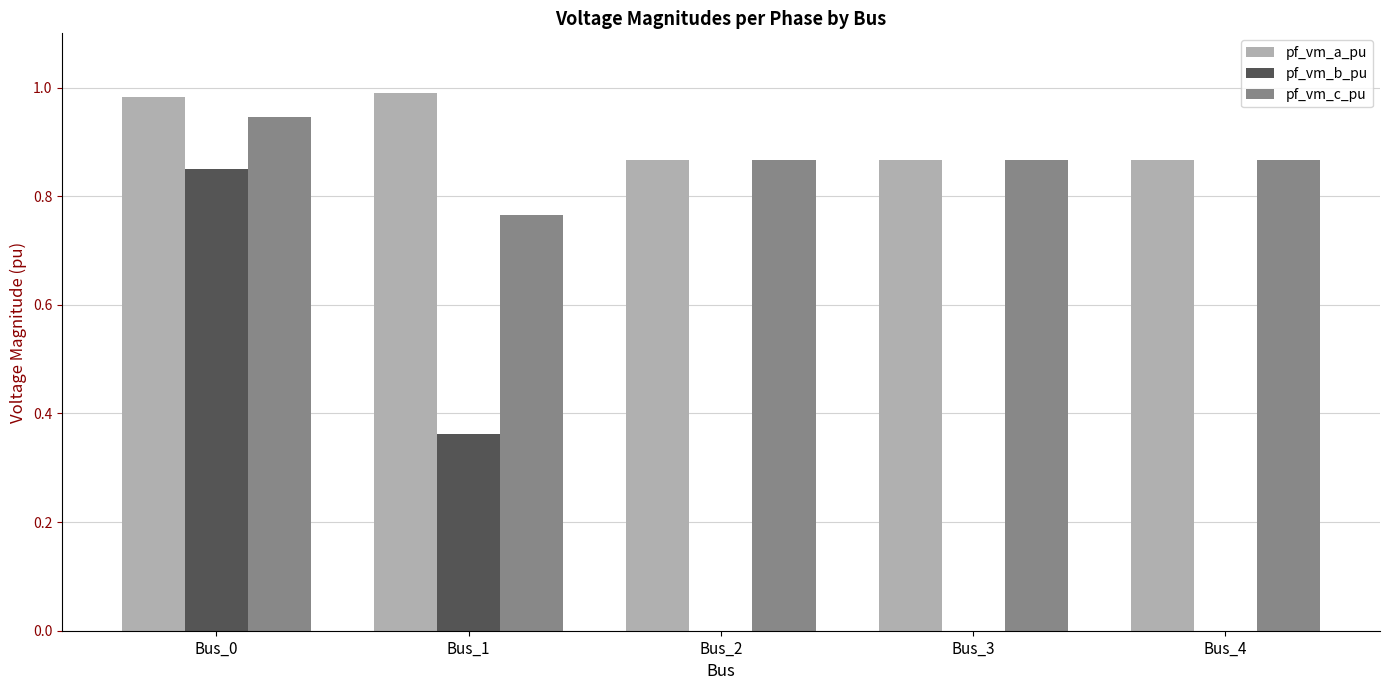

Is the value of pf_vm_a_pu at Bus_1 greater than the value of pf_vm_c_pu at Bus_0?

Yes